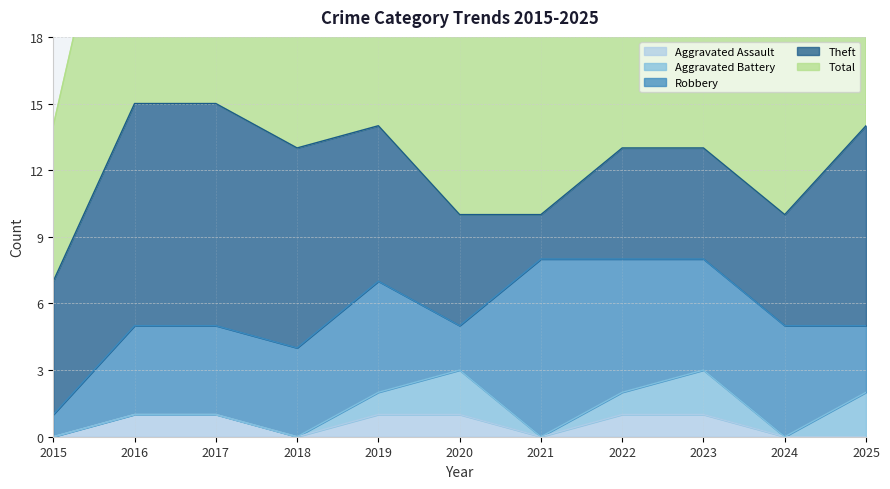

Does the chart have visible grid lines?

Yes